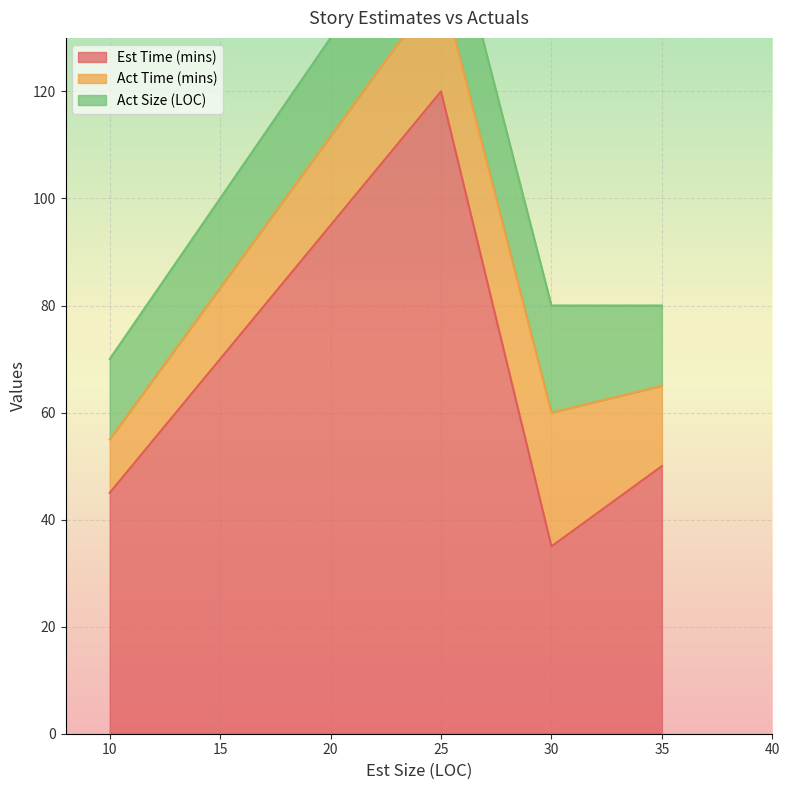

At which label does Est Time (mins) first exceed 50?

25